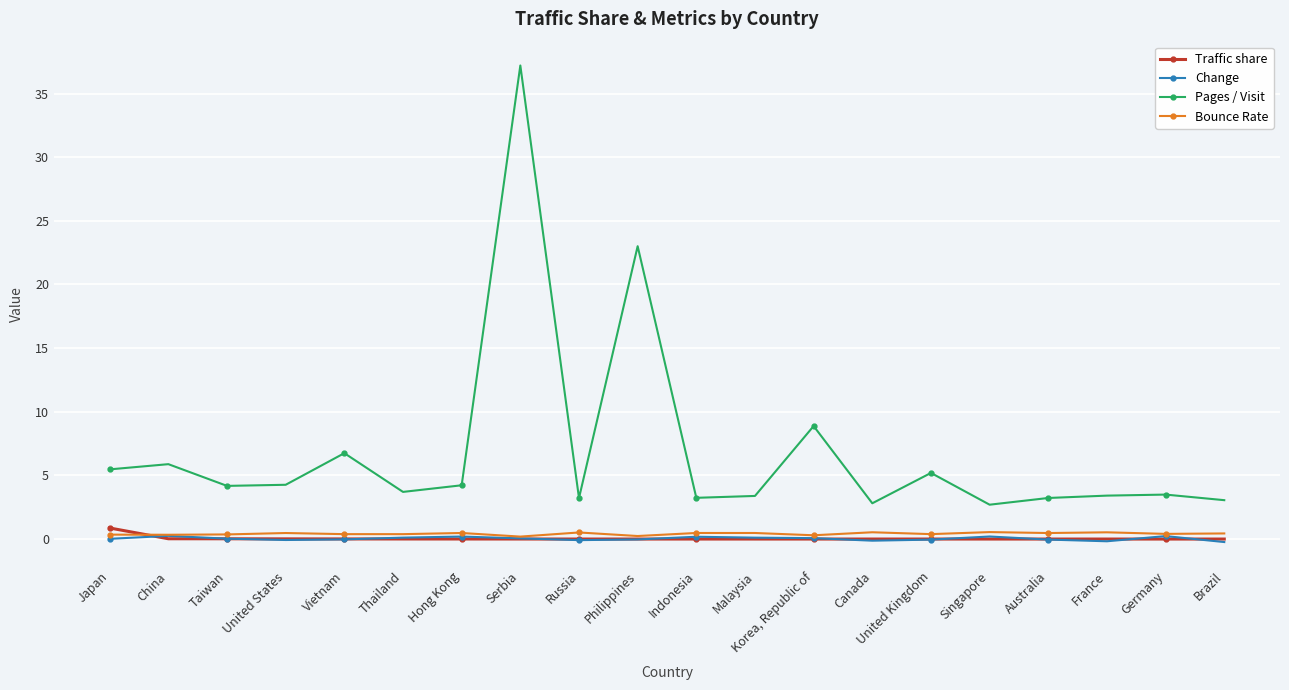

The Traffic share series shows 0.0 at Canada. True or false?

True